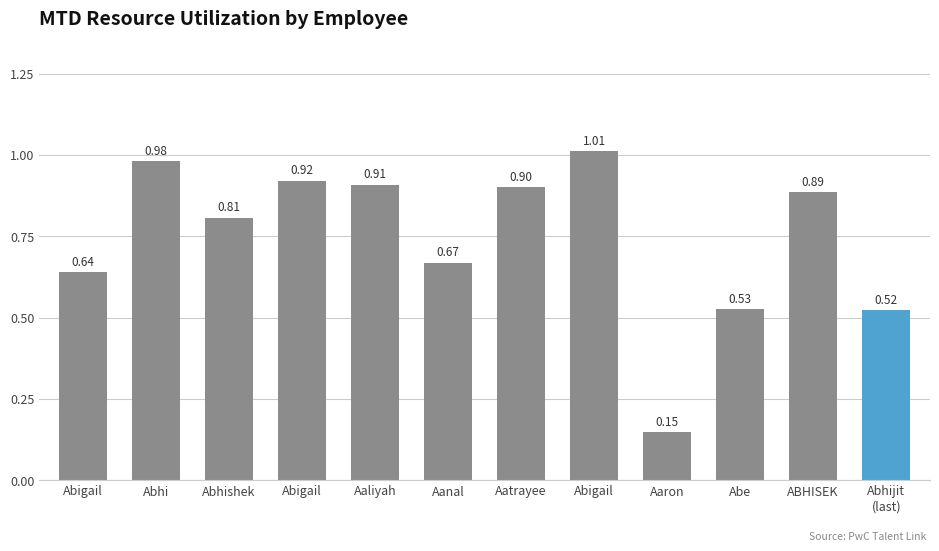

What is the difference between the maximum and minimum values?

0.9